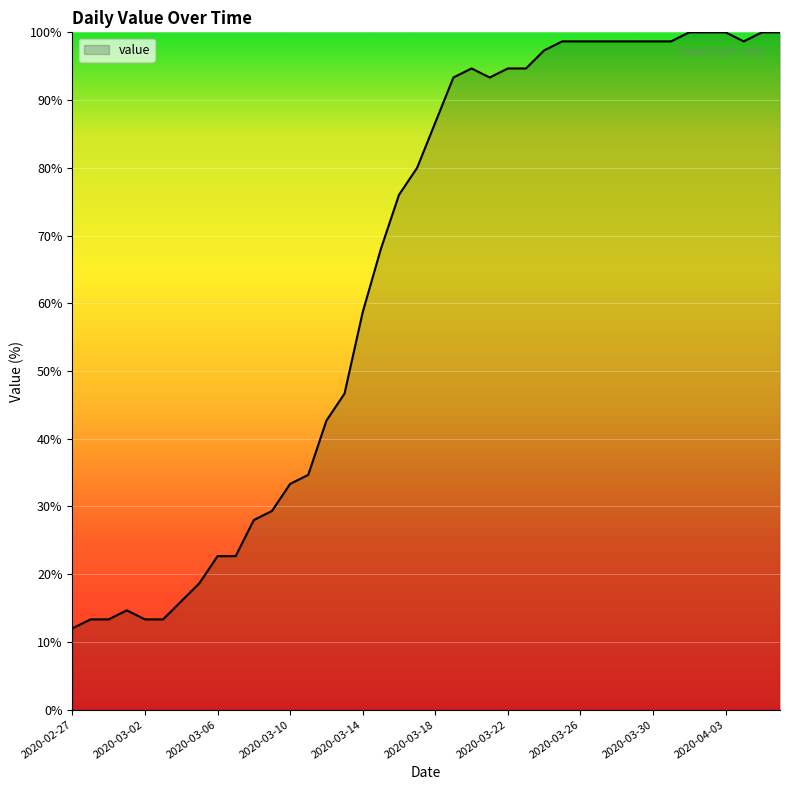

What is the greatest value displayed?

100.0